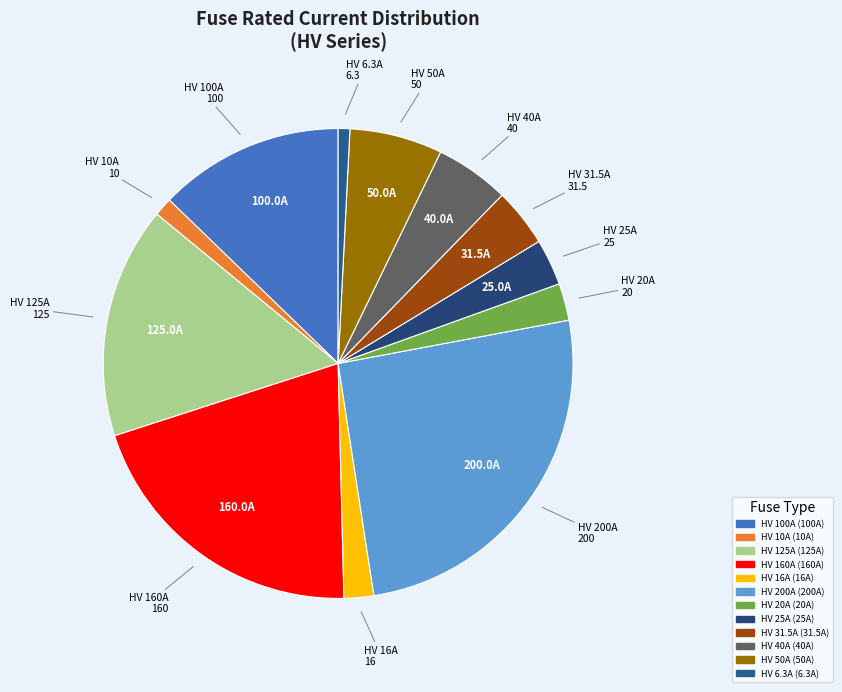

How many slices are in this pie chart?

12